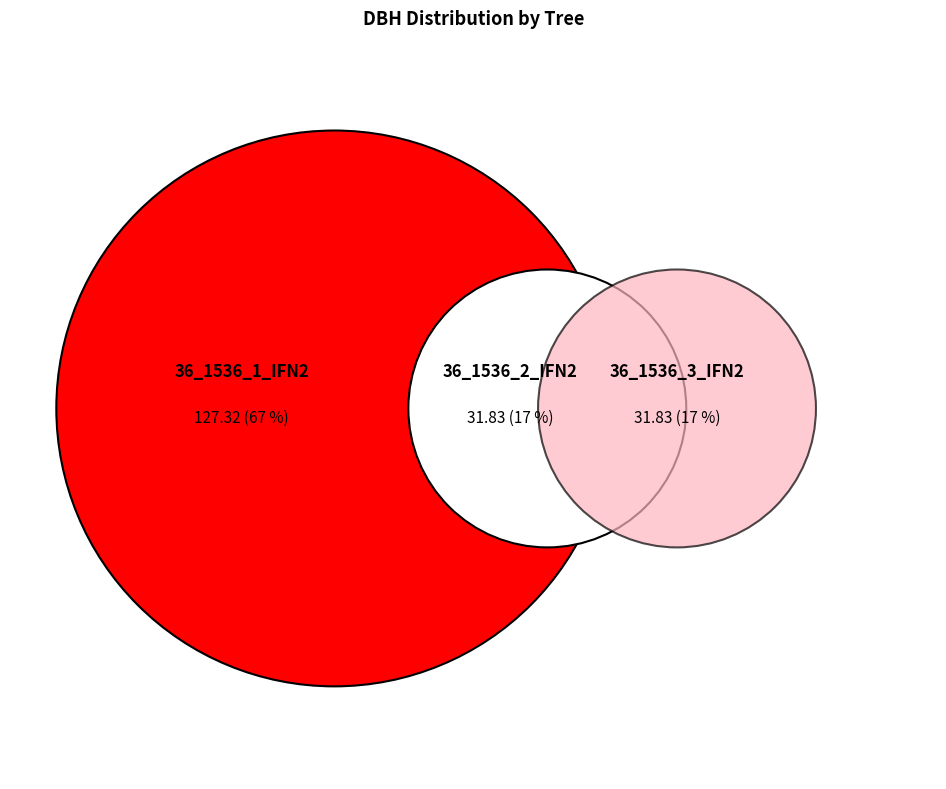

How many slices are in this pie chart?

3